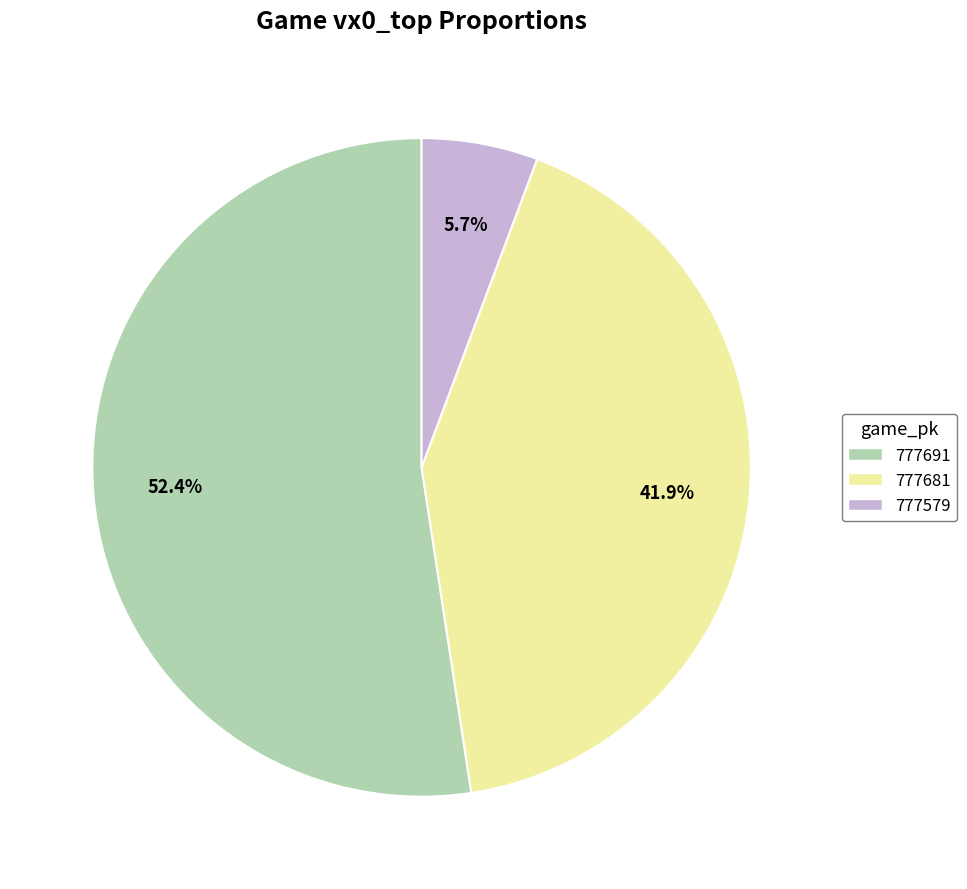

Between 777579 and 777681, which is larger?

777681